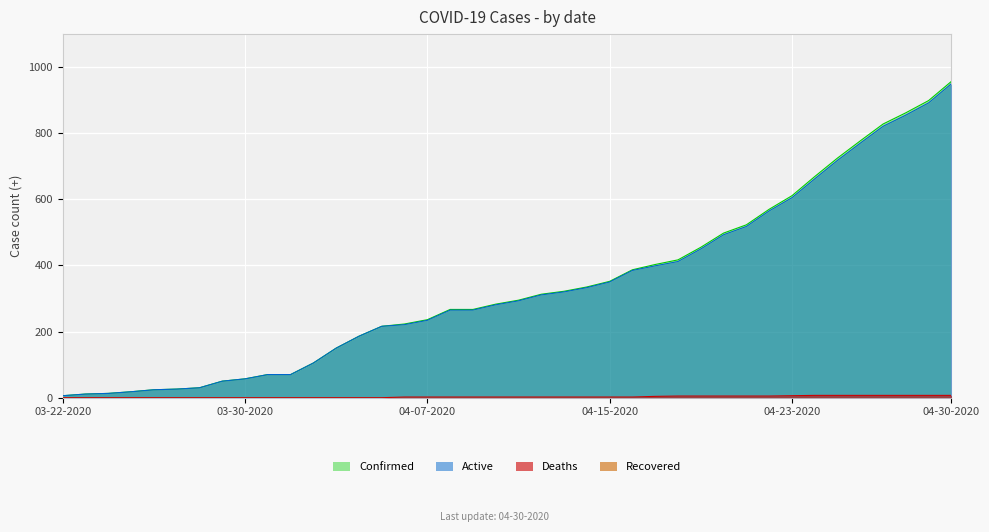

Is it true that Confirmed equals 451 at 04-09-2020?

False